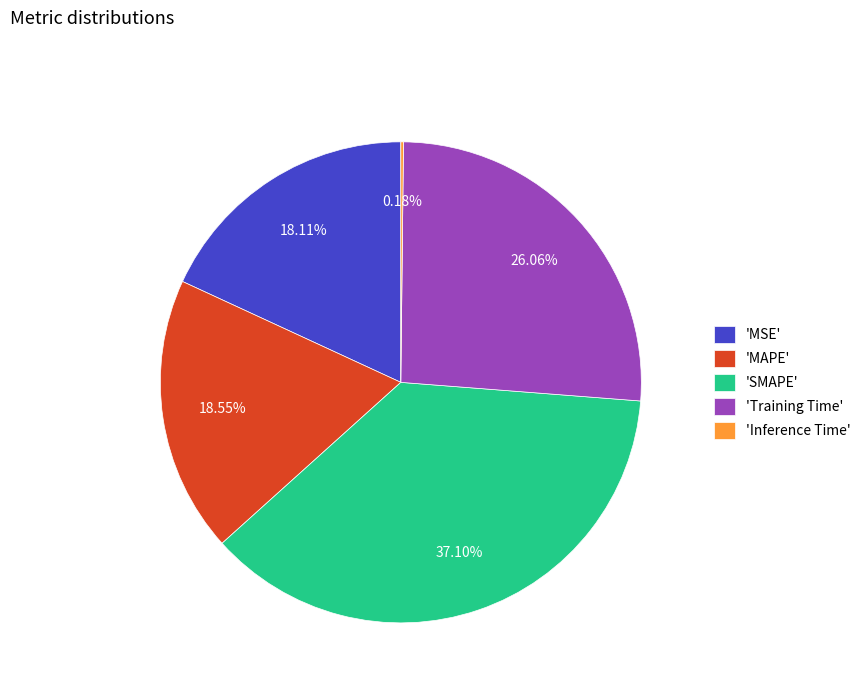

Which slice is the largest?

'SMAPE'